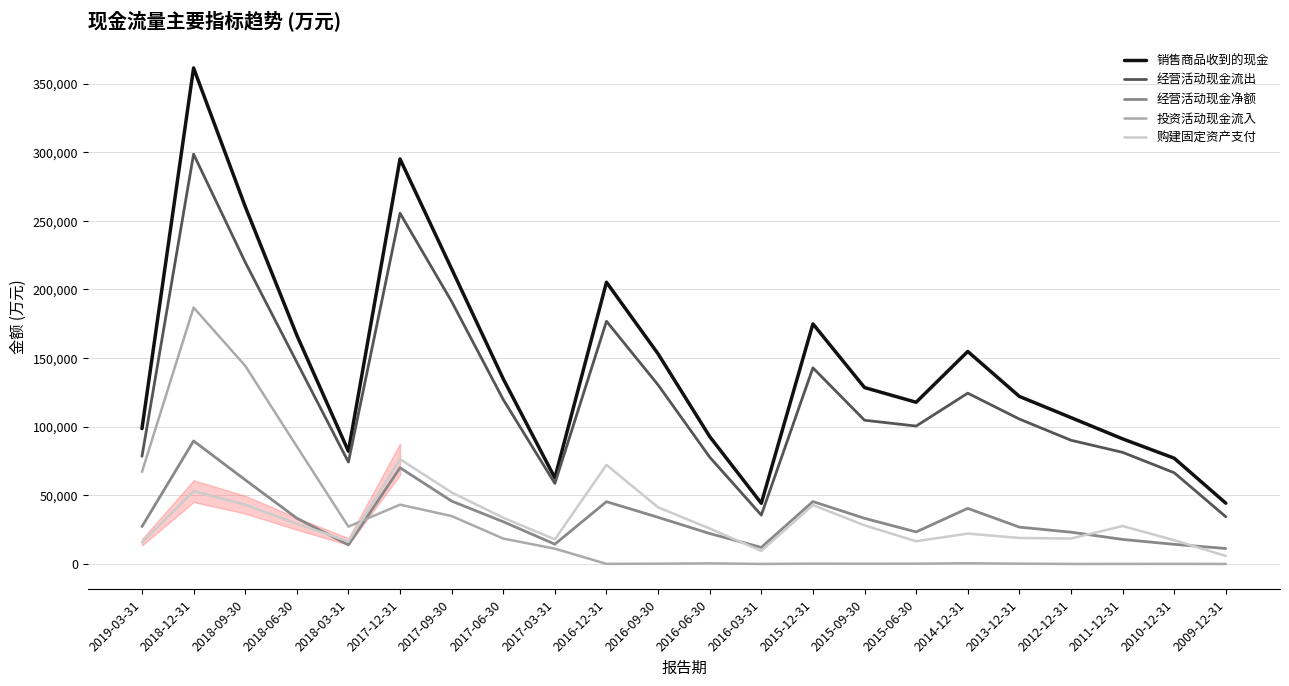

What is the highest value of the 投资活动现金流入 series?

186797